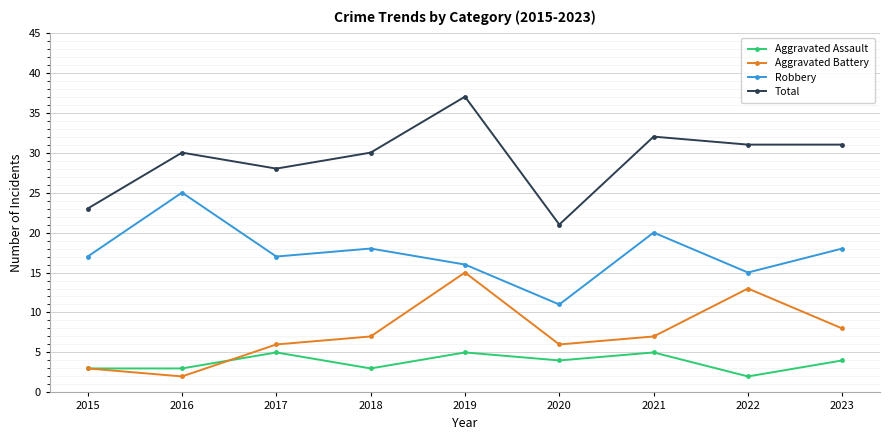

Reading right to left, what are all the values shown in this chart?

Aggravated Assault: 4	2	5	4	5	3	5	3	3
Aggravated Battery: 8	13	7	6	15	7	6	2	3
Robbery: 18	15	20	11	16	18	17	25	17
Total: 31	31	32	21	37	30	28	30	23